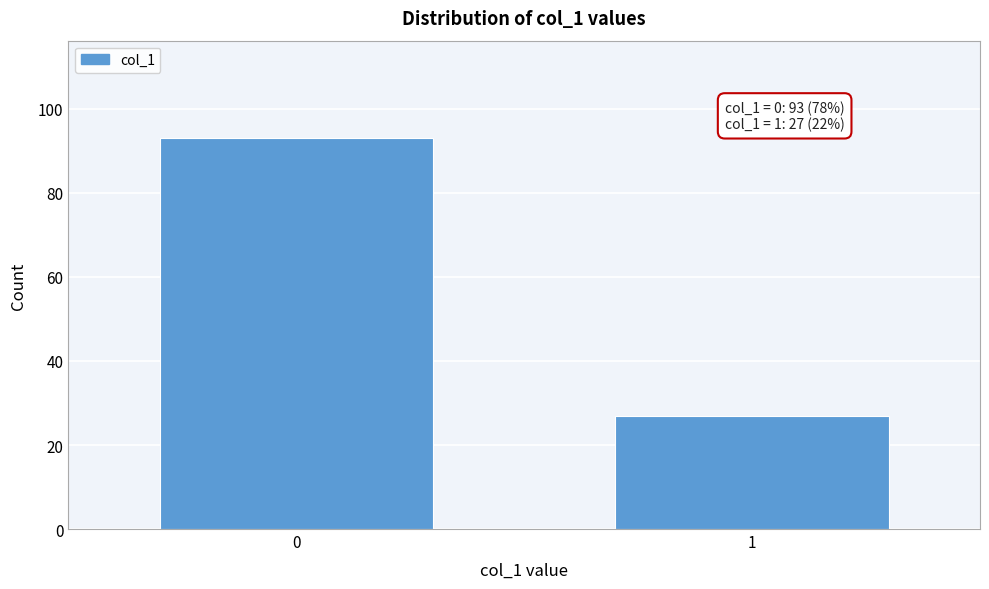

Reading left to right, what are all the values shown in this chart?

0=93	1=27